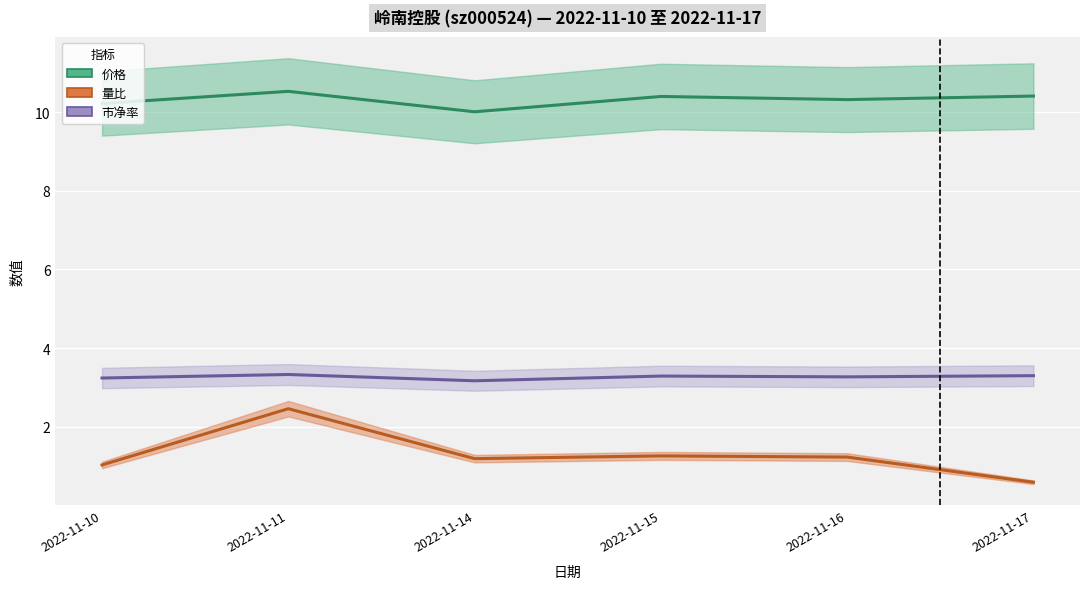

True or false: 量比 has a value of 1.2 at 2022-11-16.

True